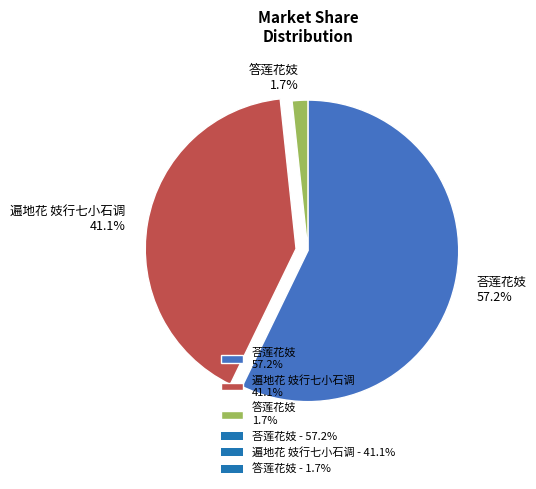

Which has a higher value, 荅莲花妓 57.2% or 遍地花 妓行七小石调 41.1%?

荅莲花妓 57.2%